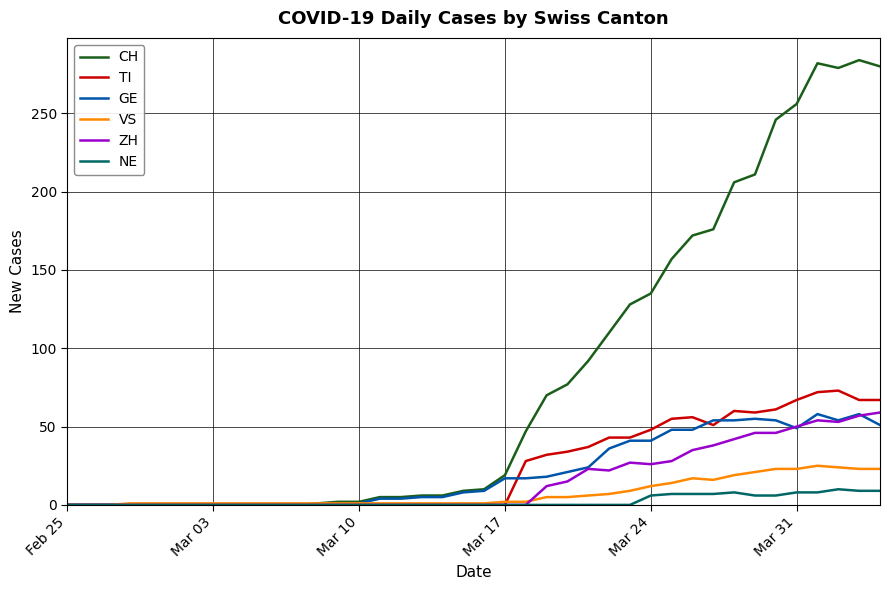

Which series has the largest total across all categories?

CH